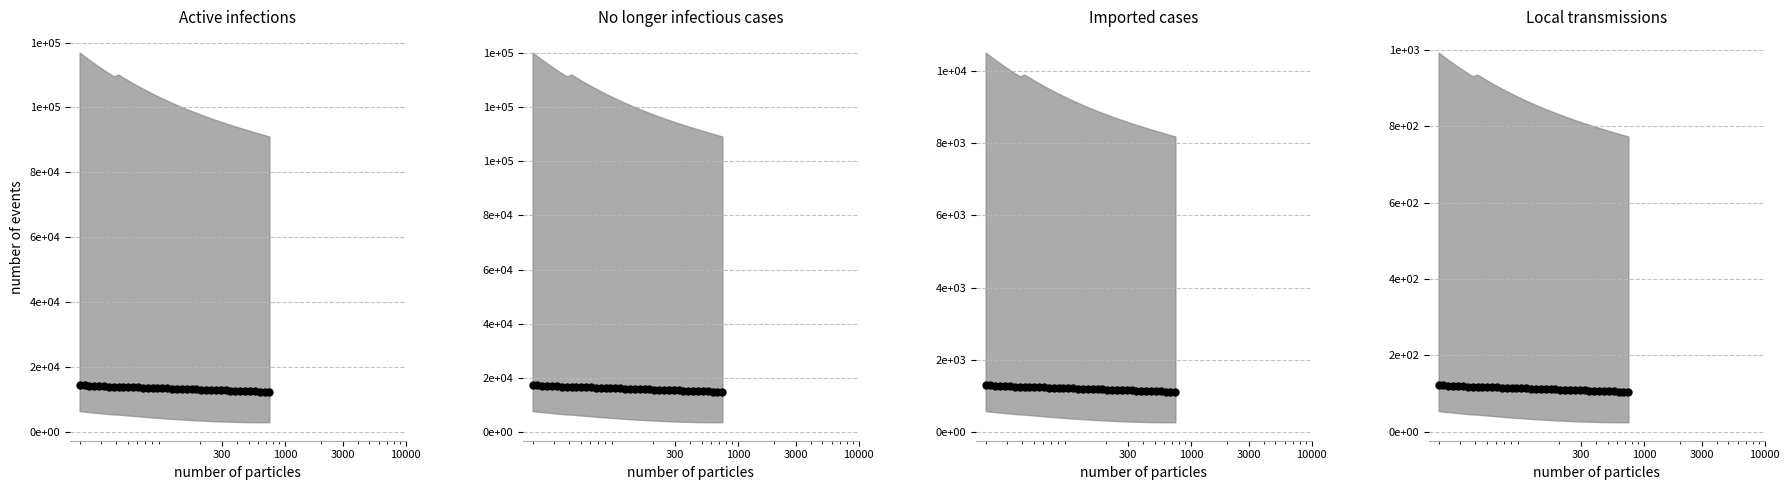

What is the greatest value displayed?

122.2